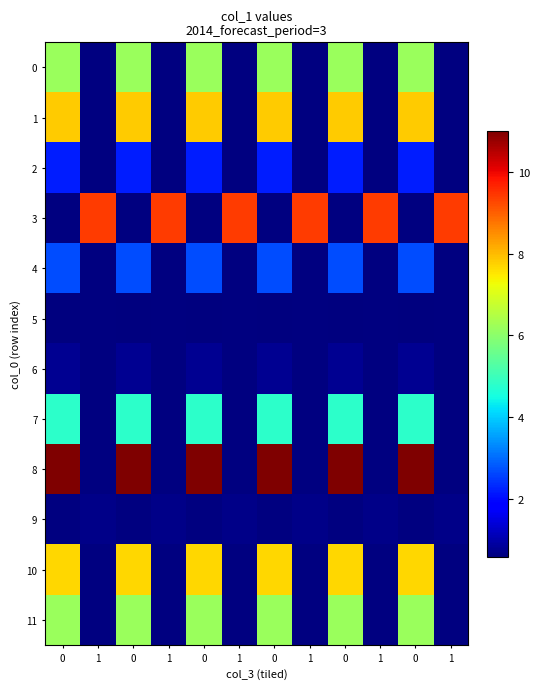

How many data points does each series have?

12